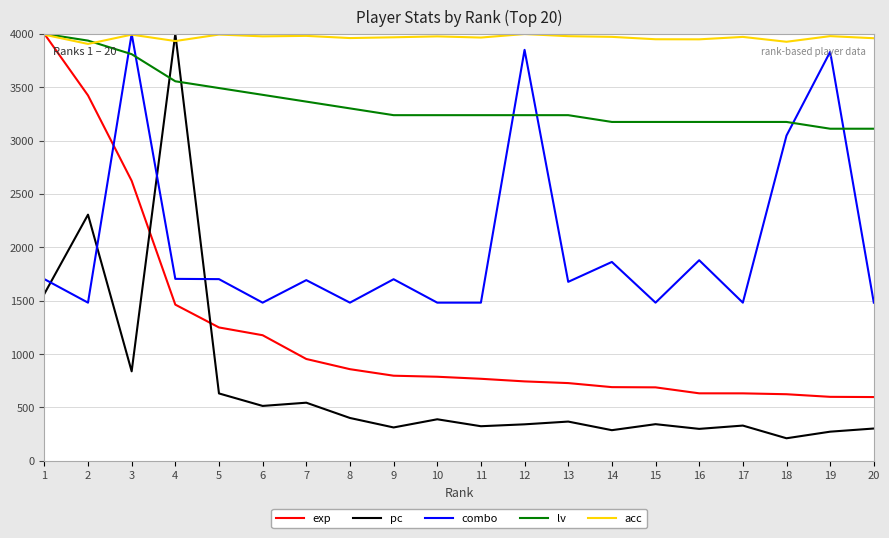

Which series changed the most between 1 and 10?

exp